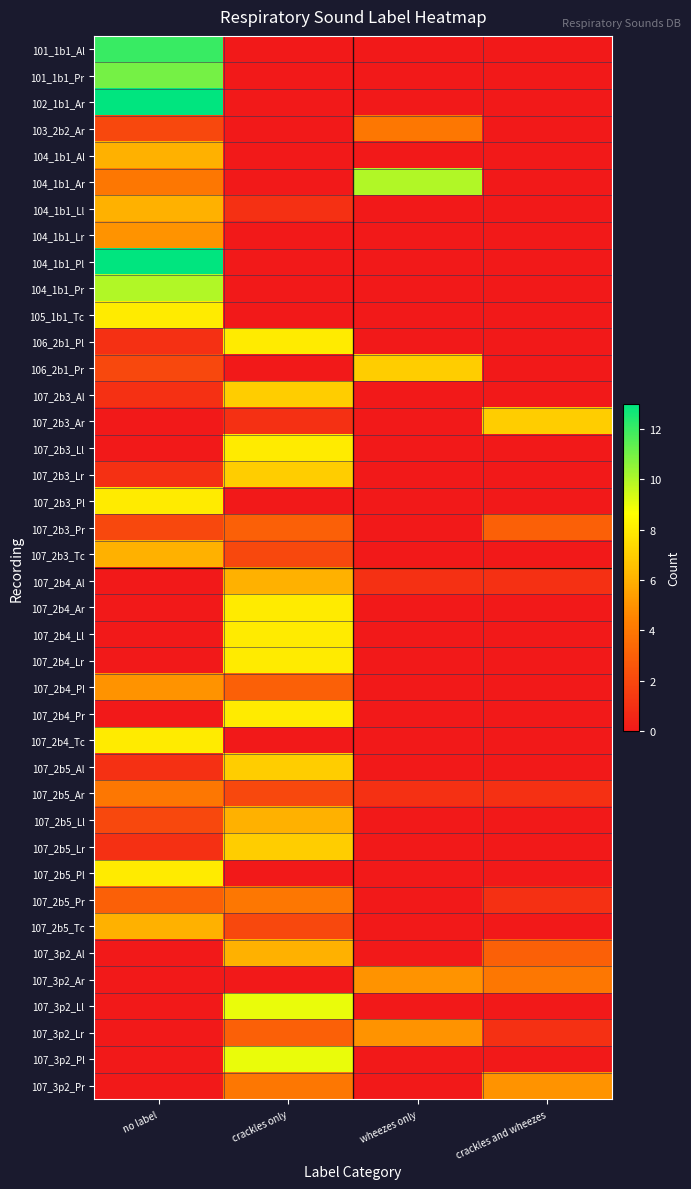

Reading right to left, list all the values displayed in this chart.

101_1b1_Al: crackles and wheezes=0	wheezes only=0	crackles only=0	no label=12
101_1b1_Pr: crackles and wheezes=0	wheezes only=0	crackles only=0	no label=11
102_1b1_Ar: crackles and wheezes=0	wheezes only=0	crackles only=0	no label=13
103_2b2_Ar: crackles and wheezes=0	wheezes only=4	crackles only=0	no label=2
104_1b1_Al: crackles and wheezes=0	wheezes only=0	crackles only=0	no label=6
104_1b1_Ar: crackles and wheezes=0	wheezes only=10	crackles only=0	no label=4
104_1b1_Ll: crackles and wheezes=0	wheezes only=0	crackles only=1	no label=6
104_1b1_Lr: crackles and wheezes=0	wheezes only=0	crackles only=0	no label=5
104_1b1_Pl: crackles and wheezes=0	wheezes only=0	crackles only=0	no label=13
104_1b1_Pr: crackles and wheezes=0	wheezes only=0	crackles only=0	no label=10
105_1b1_Tc: crackles and wheezes=0	wheezes only=0	crackles only=0	no label=8
106_2b1_Pl: crackles and wheezes=0	wheezes only=0	crackles only=8	no label=1
106_2b1_Pr: crackles and wheezes=0	wheezes only=7	crackles only=0	no label=2
107_2b3_Al: crackles and wheezes=0	wheezes only=0	crackles only=7	no label=1
107_2b3_Ar: crackles and wheezes=7	wheezes only=0	crackles only=1	no label=0
107_2b3_Ll: crackles and wheezes=0	wheezes only=0	crackles only=8	no label=0
107_2b3_Lr: crackles and wheezes=0	wheezes only=0	crackles only=7	no label=1
107_2b3_Pl: crackles and wheezes=0	wheezes only=0	crackles only=0	no label=8
107_2b3_Pr: crackles and wheezes=3	wheezes only=0	crackles only=3	no label=2
107_2b3_Tc: crackles and wheezes=0	wheezes only=0	crackles only=2	no label=6
107_2b4_Al: crackles and wheezes=1	wheezes only=1	crackles only=6	no label=0
107_2b4_Ar: crackles and wheezes=0	wheezes only=0	crackles only=8	no label=0
107_2b4_Ll: crackles and wheezes=0	wheezes only=0	crackles only=8	no label=0
107_2b4_Lr: crackles and wheezes=0	wheezes only=0	crackles only=8	no label=0
107_2b4_Pl: crackles and wheezes=0	wheezes only=0	crackles only=3	no label=5
107_2b4_Pr: crackles and wheezes=0	wheezes only=0	crackles only=8	no label=0
107_2b4_Tc: crackles and wheezes=0	wheezes only=0	crackles only=0	no label=8
107_2b5_Al: crackles and wheezes=0	wheezes only=0	crackles only=7	no label=1
107_2b5_Ar: crackles and wheezes=1	wheezes only=1	crackles only=2	no label=4
107_2b5_Ll: crackles and wheezes=0	wheezes only=0	crackles only=6	no label=2
107_2b5_Lr: crackles and wheezes=0	wheezes only=0	crackles only=7	no label=1
107_2b5_Pl: crackles and wheezes=0	wheezes only=0	crackles only=0	no label=8
107_2b5_Pr: crackles and wheezes=1	wheezes only=0	crackles only=4	no label=3
107_2b5_Tc: crackles and wheezes=0	wheezes only=0	crackles only=2	no label=6
107_3p2_Al: crackles and wheezes=3	wheezes only=0	crackles only=6	no label=0
107_3p2_Ar: crackles and wheezes=4	wheezes only=5	crackles only=0	no label=0
107_3p2_Ll: crackles and wheezes=0	wheezes only=0	crackles only=9	no label=0
107_3p2_Lr: crackles and wheezes=1	wheezes only=5	crackles only=3	no label=0
107_3p2_Pl: crackles and wheezes=0	wheezes only=0	crackles only=9	no label=0
107_3p2_Pr: crackles and wheezes=5	wheezes only=0	crackles only=4	no label=0